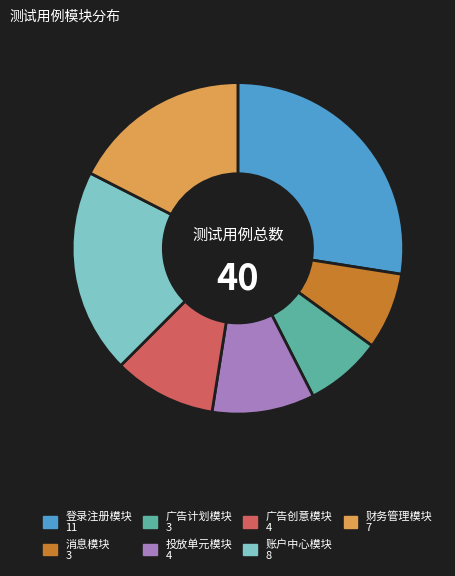

Does any single category account for the majority?

No